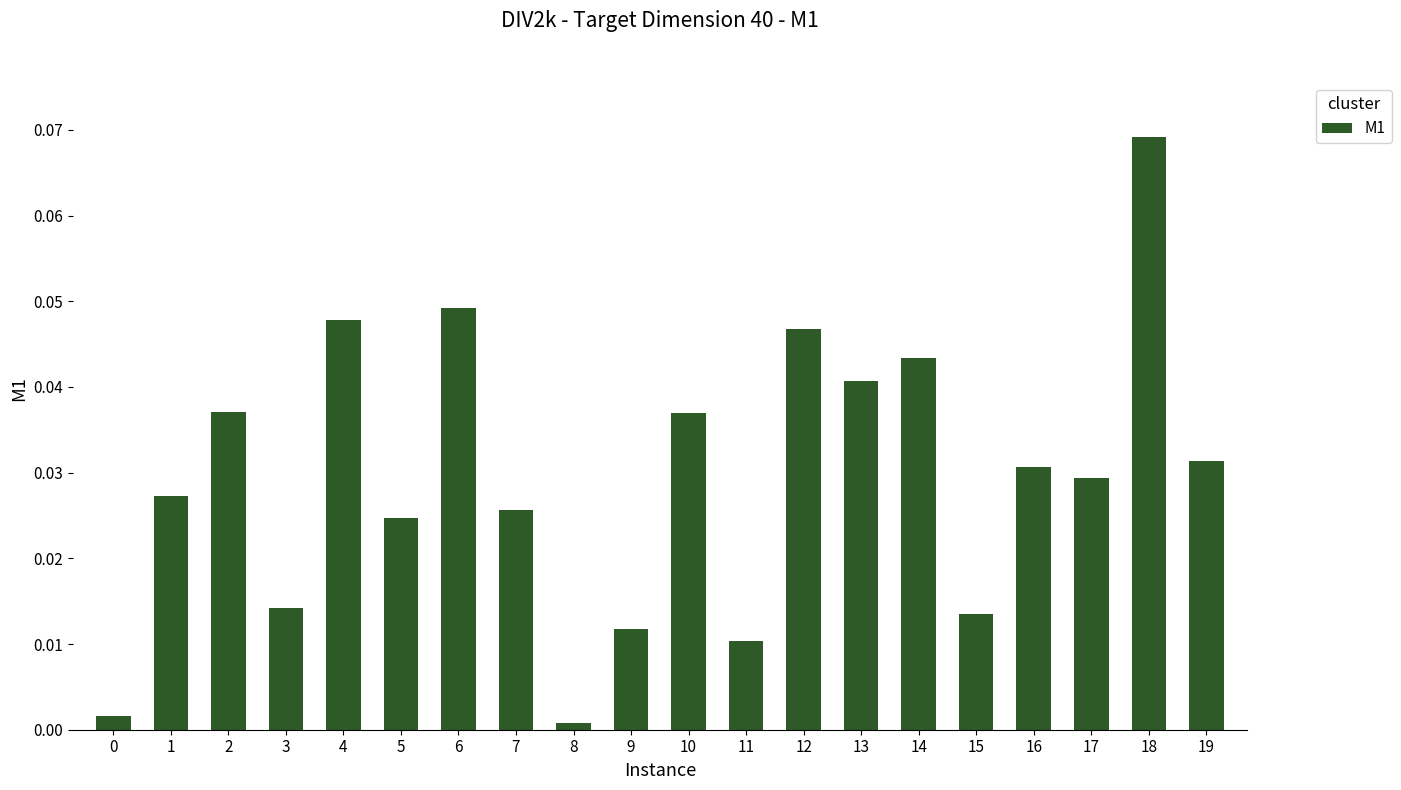

What is the sum of all values?

0.6